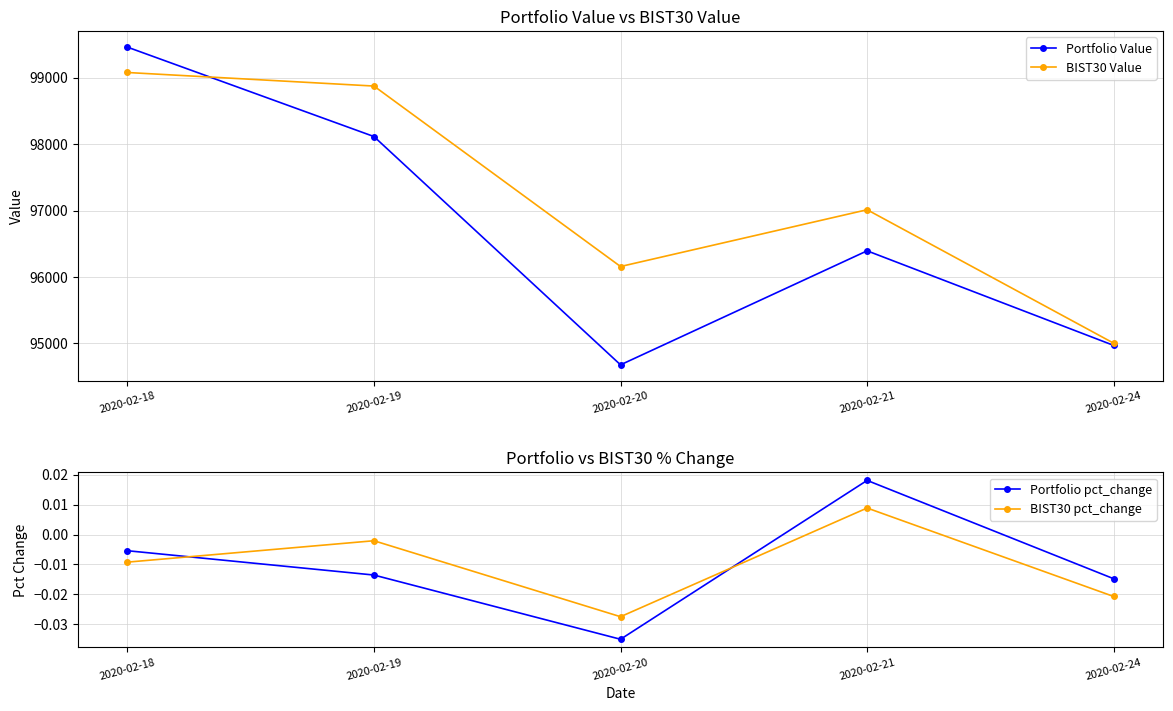

The BIST30 Value series shows 97012.8 at 2020-02-21. True or false?

True